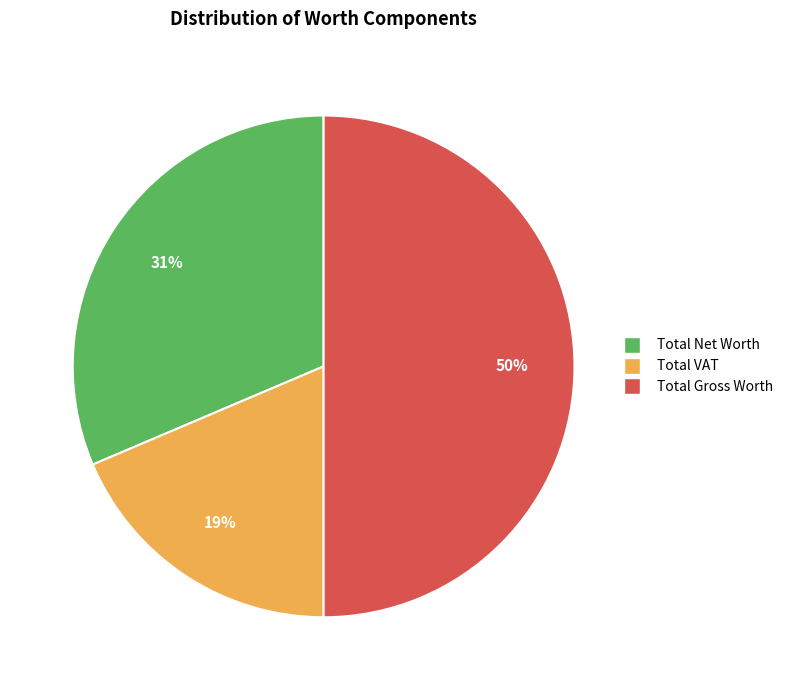

To the nearest percent, what is the combined percentage of Total Net Worth and Total Gross Worth?

81%